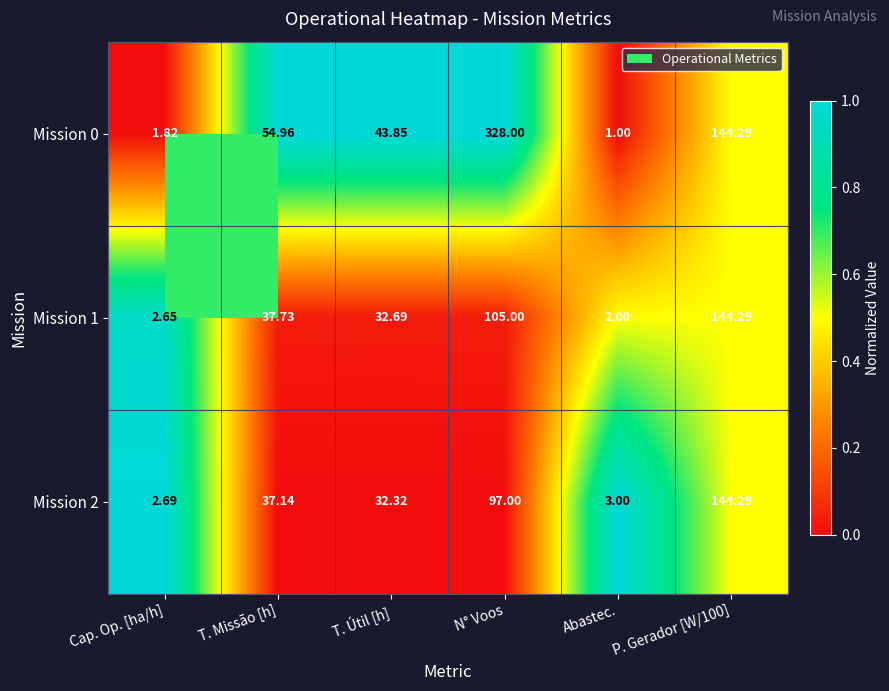

At which label is Mission 1 closest to 73?

N° Voos